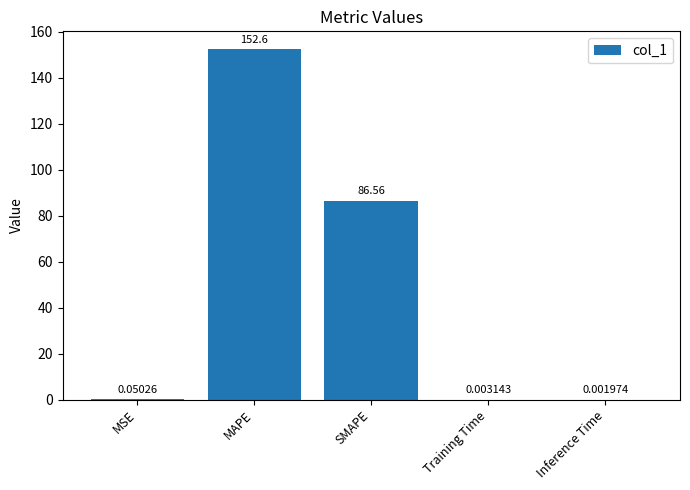

What is the sum of all values?

239.2